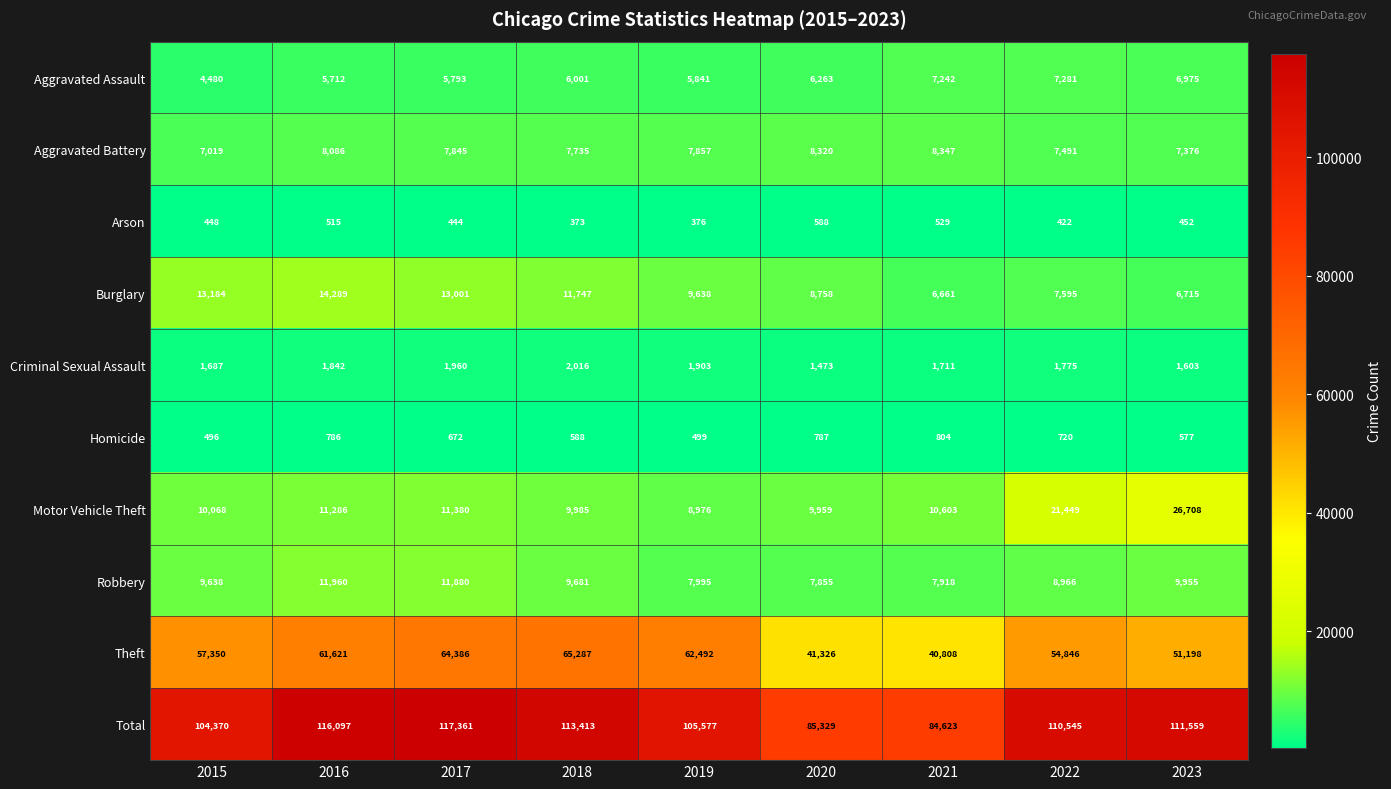

At which category does the chart reach its minimum across all series?

2018